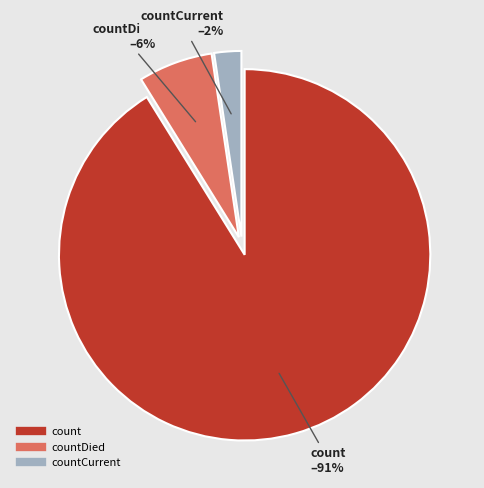

How many segments does this pie chart have?

3